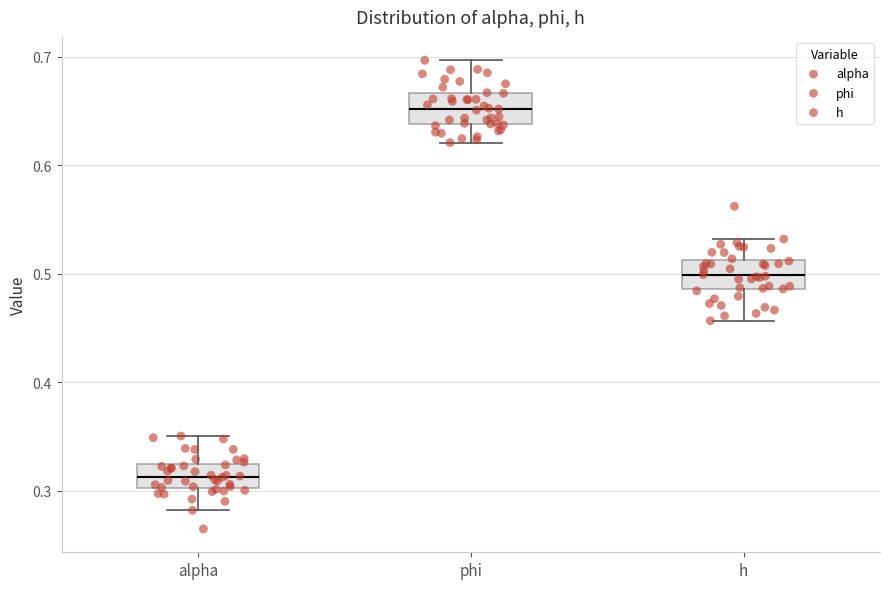

Reading left to right, transcribe this box plot: for each box, give where its median line is, the range the box spans, and where its two whiskers end, as read against the y-axis. The values are not printed on the chart, so give them approximately, as read against the axis.

alpha: median 0.31, box 0.30 to 0.32, whiskers 0.28 to 0.35
phi: median 0.65, box 0.64 to 0.67, whiskers 0.62 to 0.70
h: median 0.50, box 0.49 to 0.51, whiskers 0.46 to 0.53